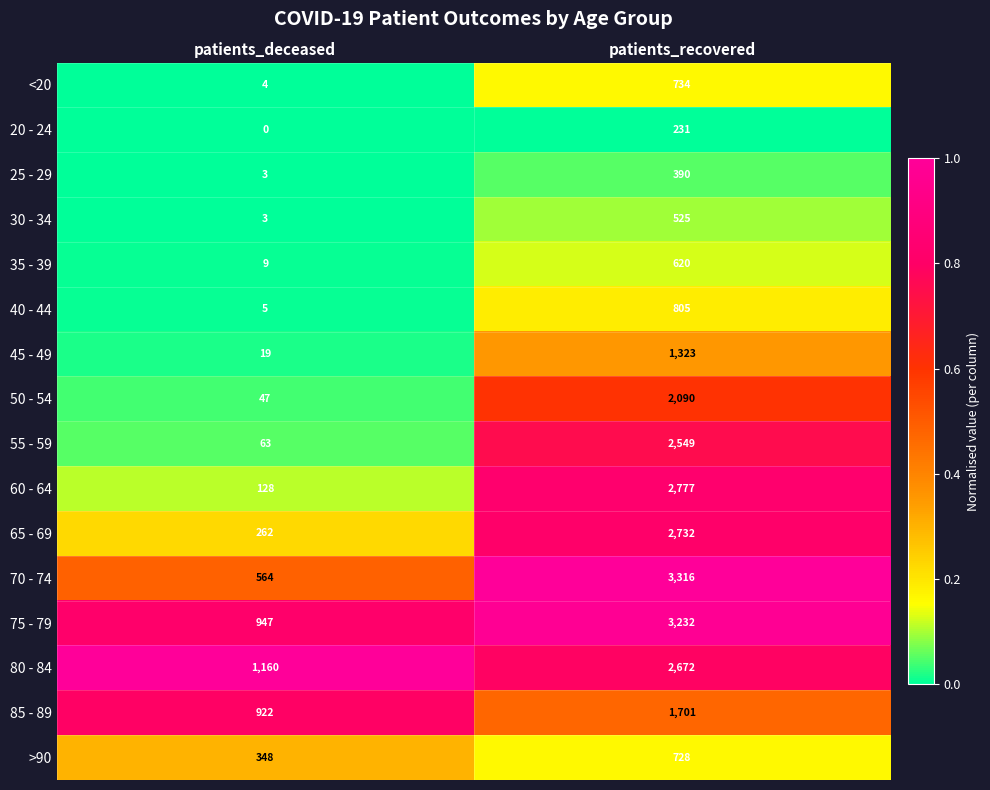

What value does the 25 - 29 series have at patients_deceased?

3